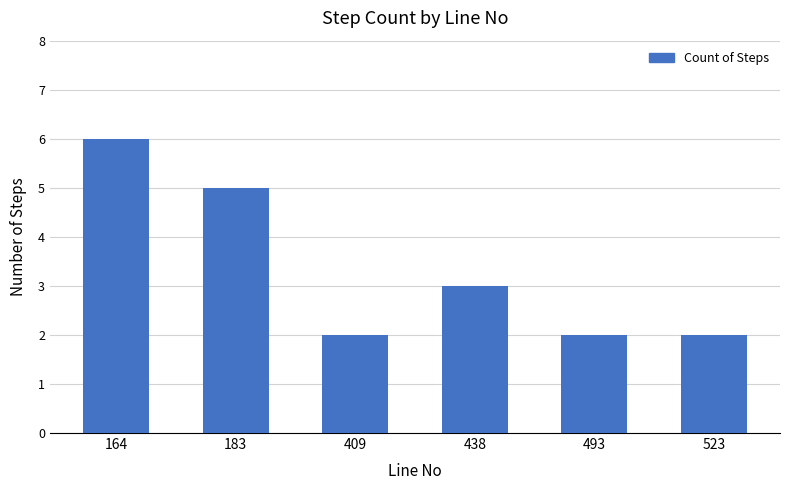

Is it true that the value at 164 is 3?

False